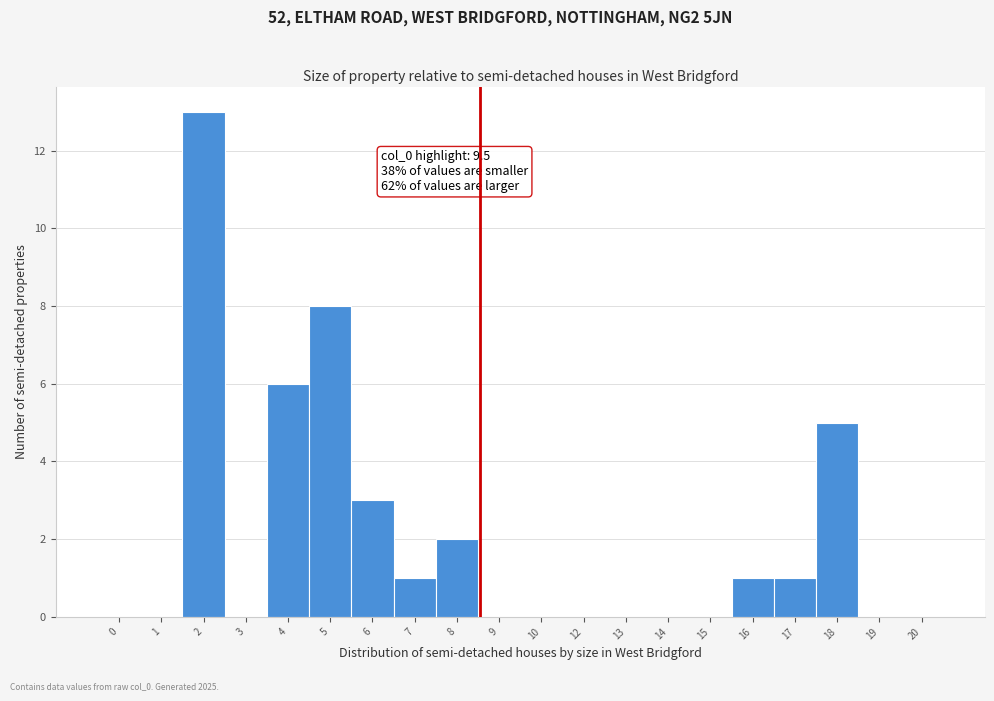

Reading right to left, what are all the values shown in this chart?

20=0	19=0	18=5	17=1	16=1	15=0	14=0	13=0	12=0	10=0	9=0	8=2	7=1	6=3	5=8	4=6	3=0	2=13	1=0	0=0